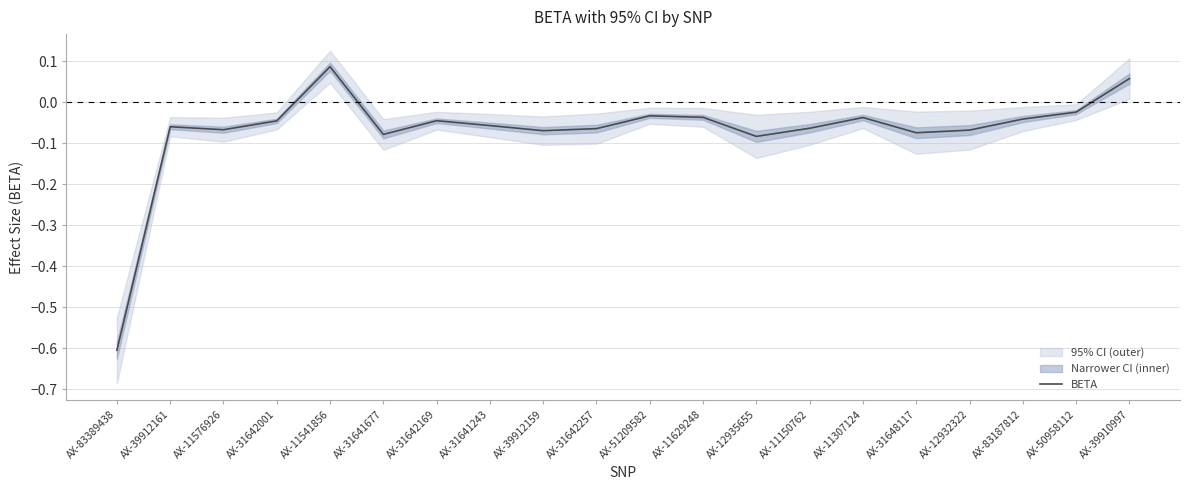

What is the label of the 7th point from the right?

AX-11150762